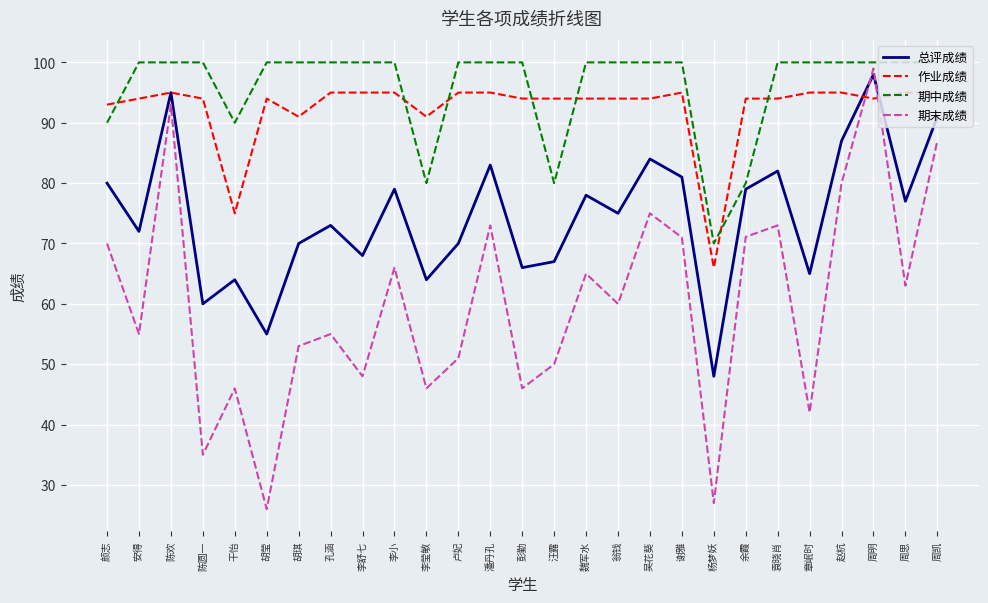

List the series in order of their peak value, lowest first.

作业成绩, 总评成绩, 期末成绩, 期中成绩